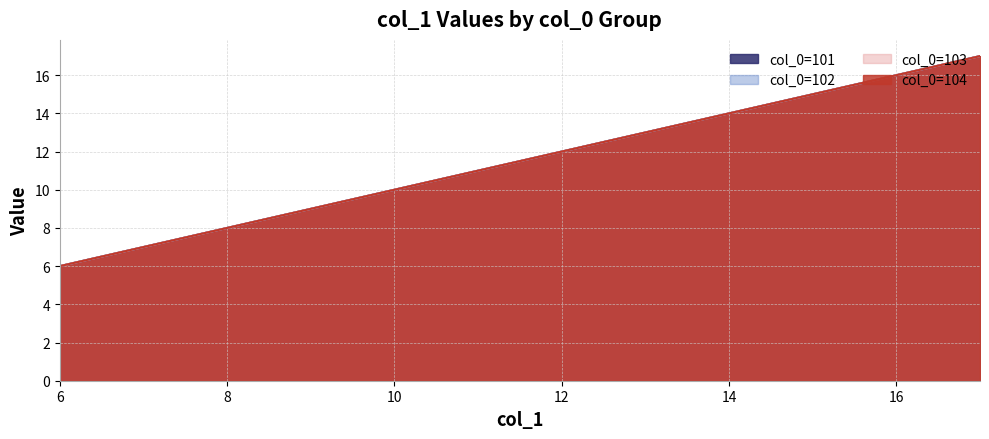

How many lines are shown in the chart?

4